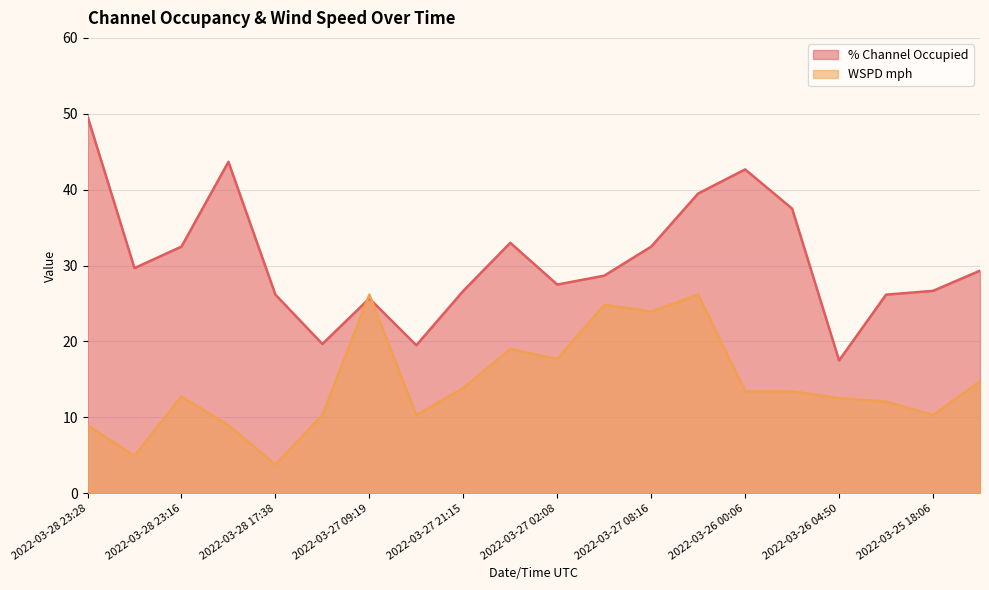

List the series in order of their peak value, lowest first.

WSPD mph, % Channel Occupied